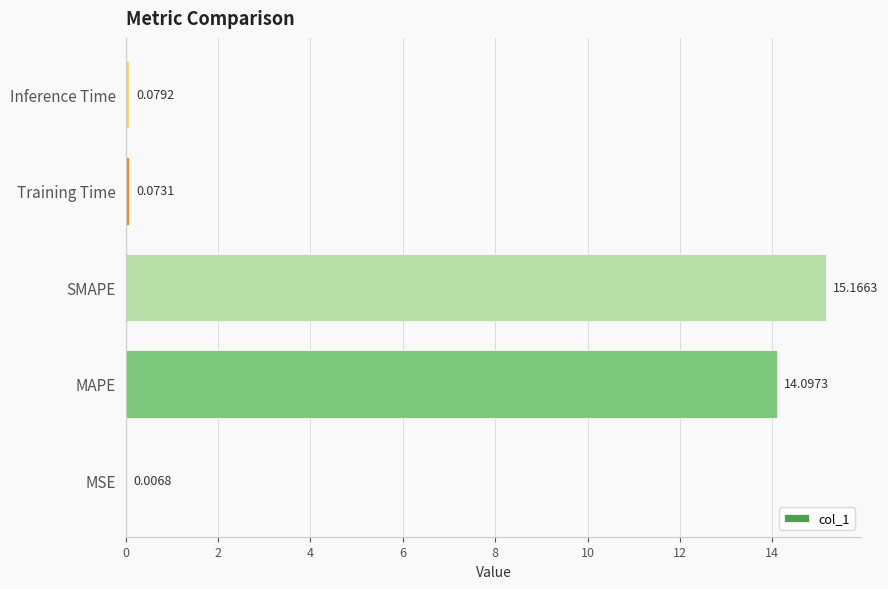

At which category does the chart reach its peak across all series?

SMAPE